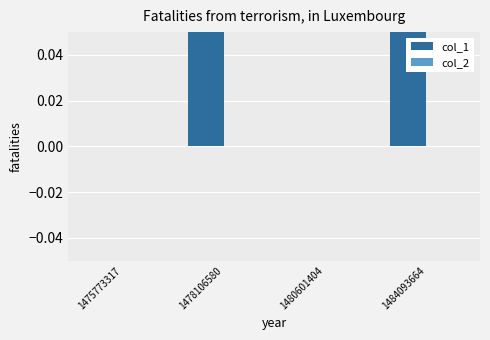

Which series has the widest spread of values?

col_1